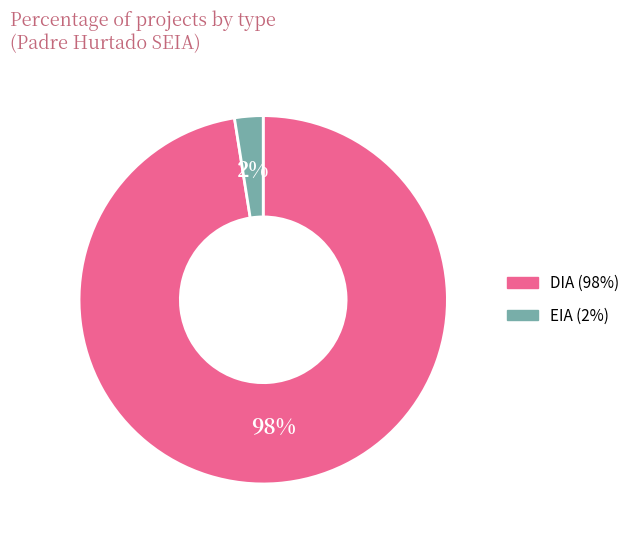

To the nearest percent, what is the average slice percentage?

50%